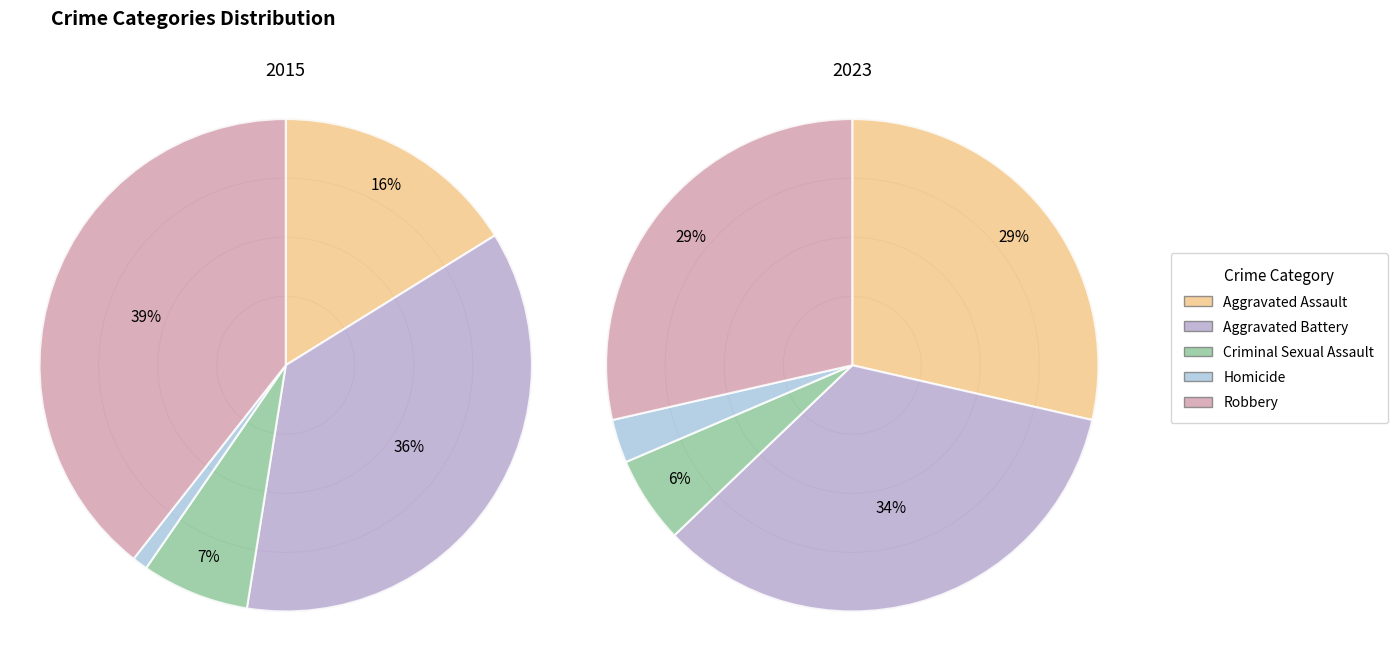

Rank the series by their average value, from lowest to highest.

values_2023, values_2015